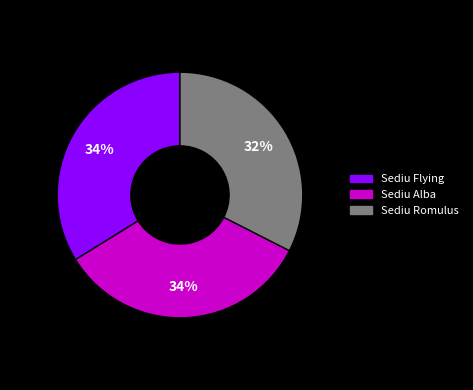

Do Sediu Flying and Sediu Alba together represent more than half of the pie?

Yes